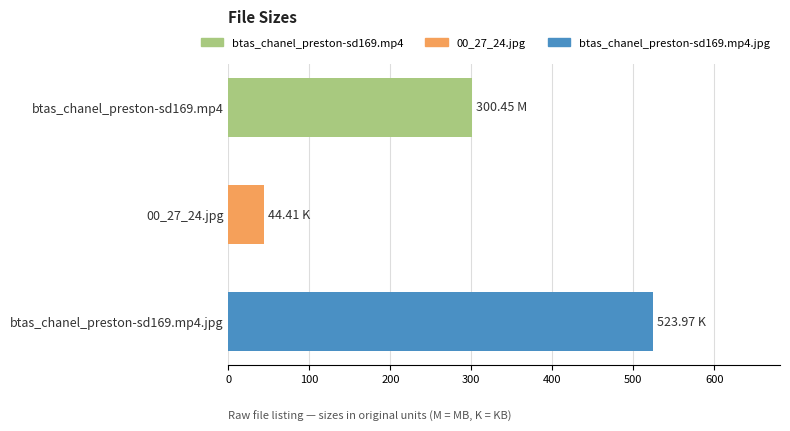

Approximately how many times larger is the value at btas_chanel_preston-sd169.mp4.jpg compared to btas_chanel_preston-sd169.mp4?

1.7